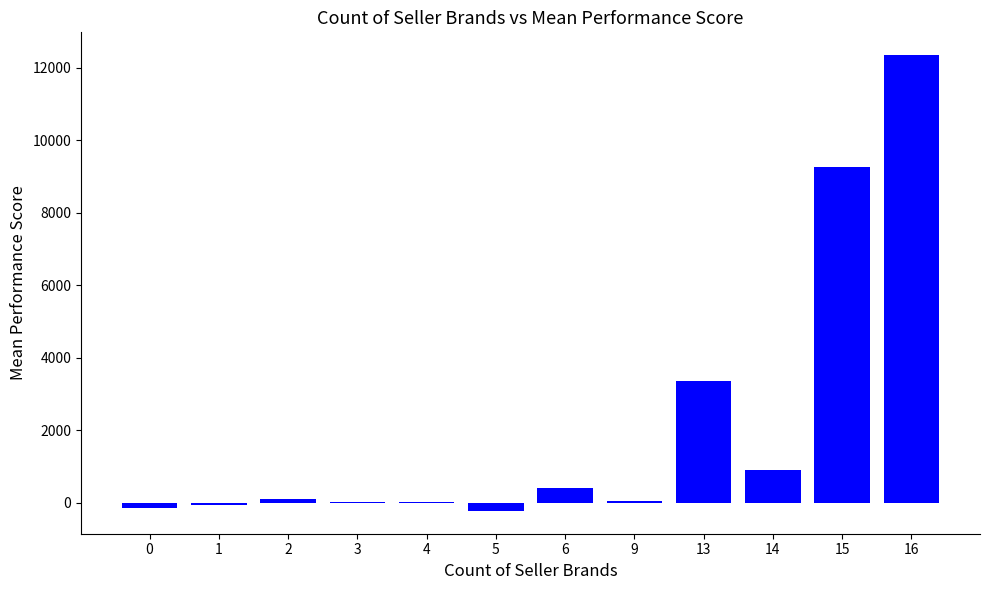

How many data points are above 116?

6